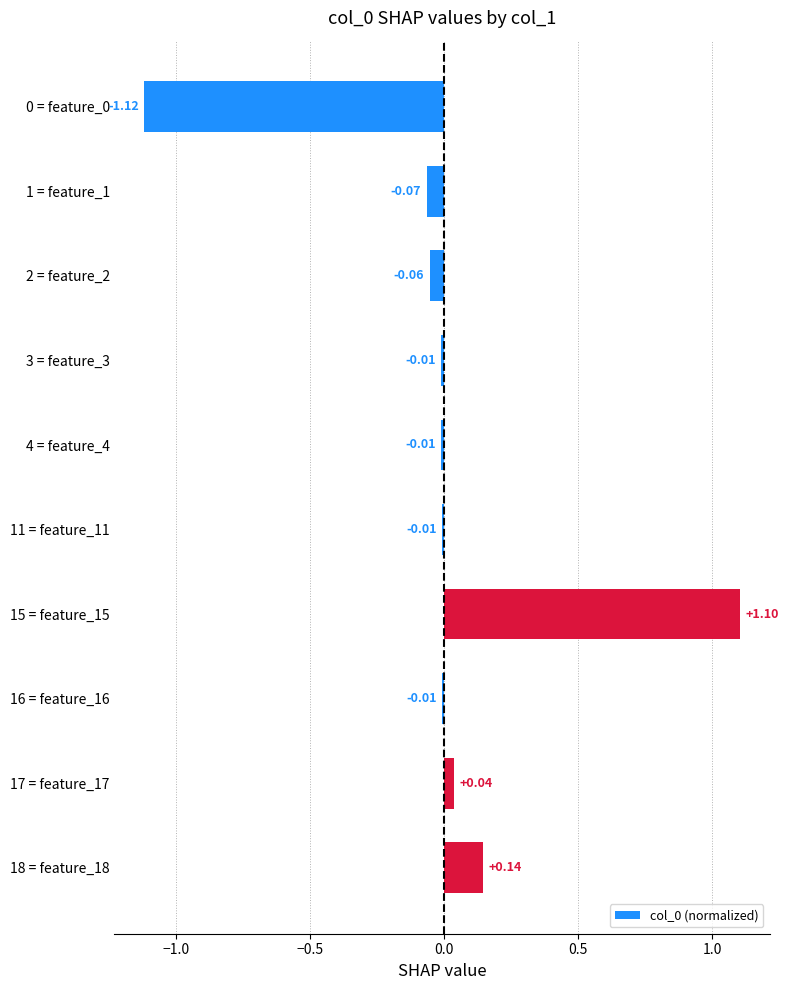

What is the difference between the maximum and second lowest values?

1.2